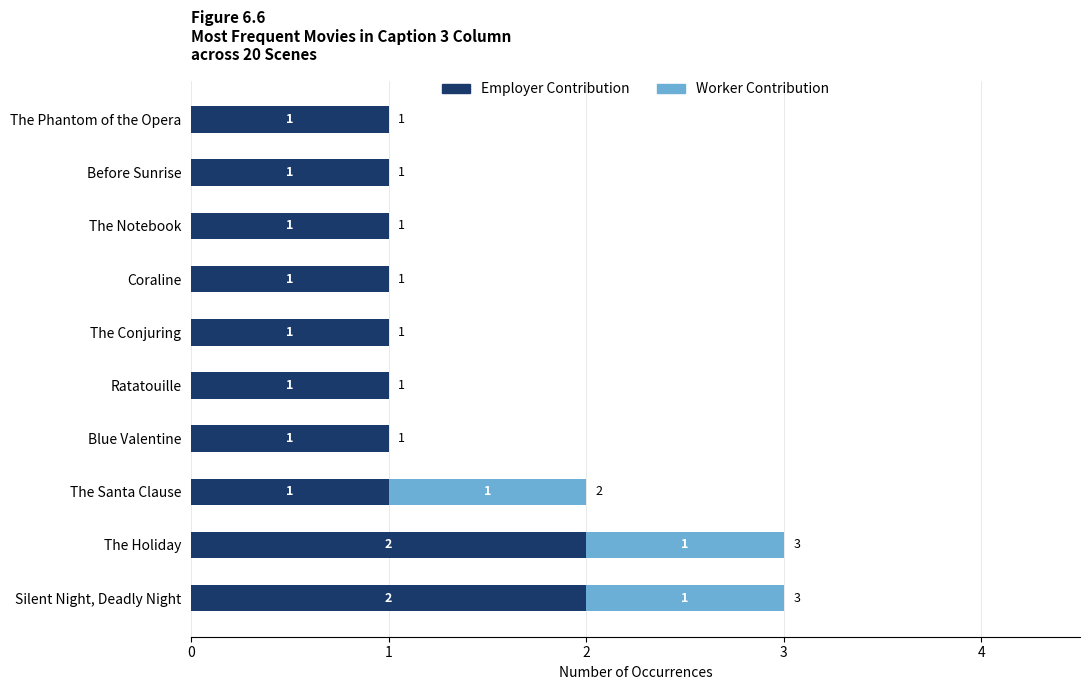

What is the sum of all Employer Contribution values?

12